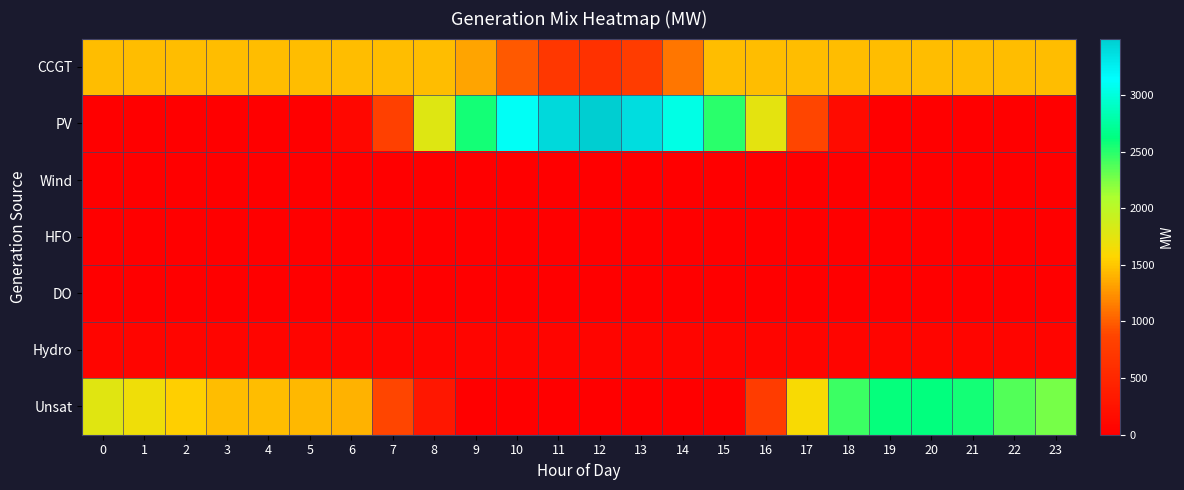

Reading left to right, what are all the values shown in this chart?

CCGT: 0=1449	1=1449	2=1449	3=1449	4=1449	5=1449	6=1449	7=1449	8=1449	9=1335	10=978	11=704	12=641	13=768	14=1120	15=1449	16=1449	17=1449	18=1449	19=1449	20=1449	21=1449	22=1449	23=1449
PV: 0=0	1=0	2=0	3=0	4=0	5=2	6=97	7=830	8=1786	9=2565	10=3108	11=3413	12=3498	13=3377	14=3047	15=2498	16=1737	17=879	18=152	19=7	20=0	21=0	22=0	23=0
Wind: 0=0	1=0	2=0	3=0	4=0	5=0	6=0	7=0	8=0	9=0	10=0	11=0	12=0	13=0	14=0	15=0	16=0	17=0	18=0	19=0	20=0	21=0	22=0	23=0
HFO: 0=0	1=0	2=0	3=0	4=0	5=0	6=0	7=0	8=0	9=0	10=0	11=0	12=0	13=0	14=0	15=0	16=0	17=0	18=0	19=0	20=0	21=0	22=0	23=0
DO: 0=0	1=0	2=0	3=0	4=0	5=0	6=0	7=0	8=0	9=0	10=0	11=0	12=0	13=0	14=0	15=0	16=0	17=0	18=0	19=0	20=0	21=0	22=0	23=0
Hydro: 0=78	1=78	2=78	3=78	4=78	5=78	6=78	7=78	8=78	9=78	10=78	11=78	12=78	13=78	14=78	15=78	16=78	17=78	18=78	19=78	20=78	21=78	22=78	23=78
Unsat: 0=1776	1=1671	2=1534	3=1451	4=1458	5=1431	6=1403	7=875	8=306	9=0	10=0	11=0	12=0	13=0	14=0	15=14	16=774	17=1624	18=2435	19=2607	20=2614	21=2568	22=2370	23=2259